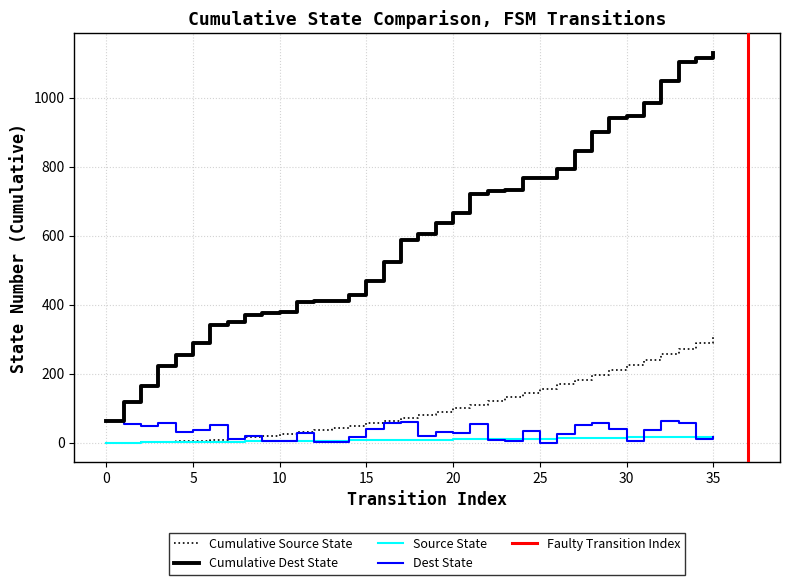

What is the maximum value for Cumulative Source State?

306